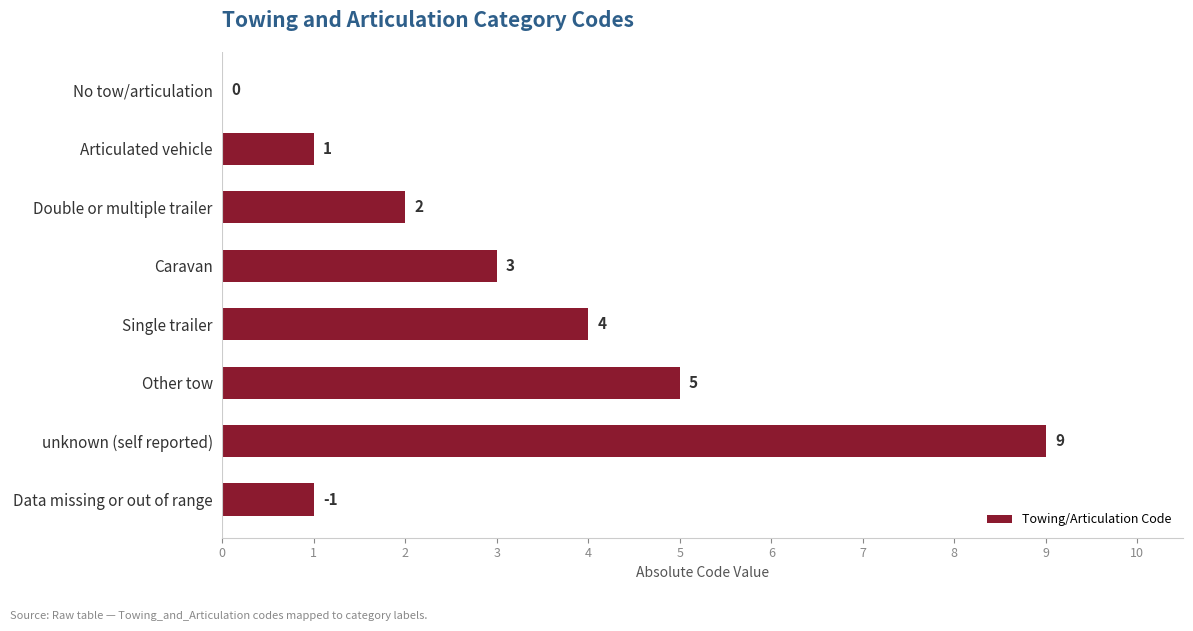

At which label is the value closest to 4?

Single trailer